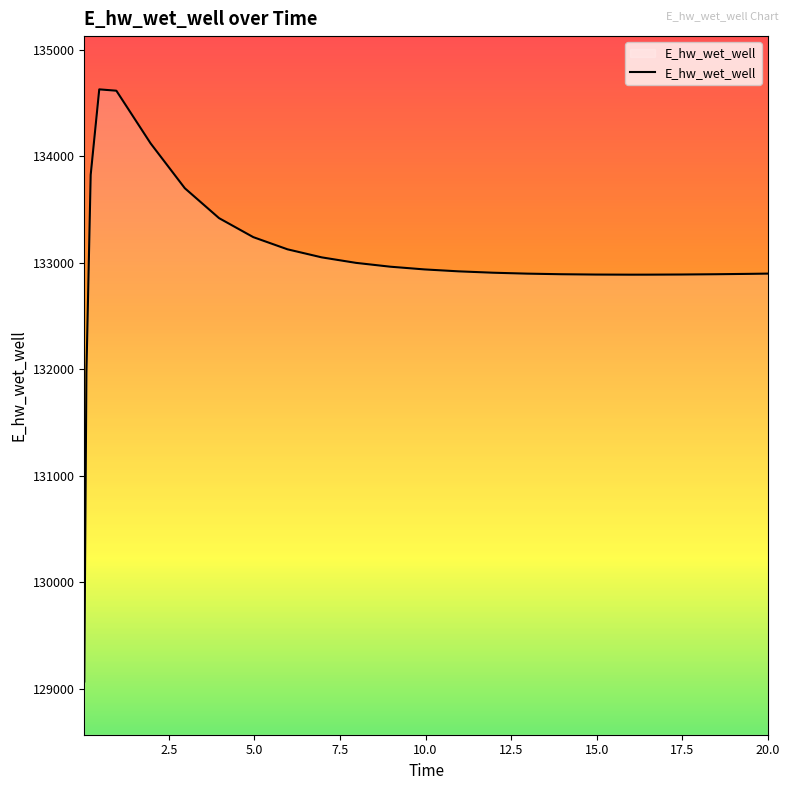

What is the minimum value shown in the chart?

129070.5